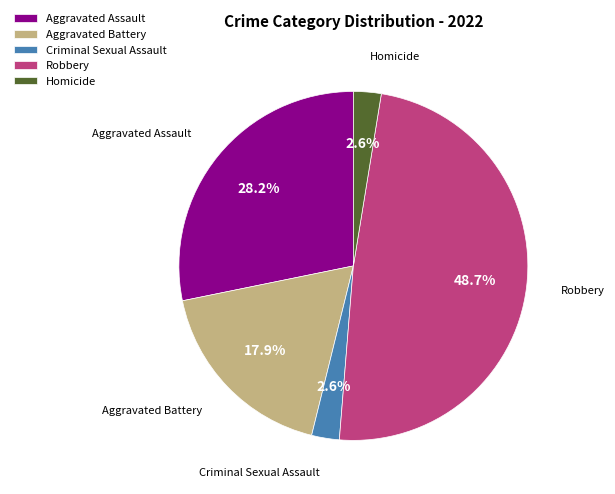

What percentage is the Aggravated Assault slice, to the nearest percent?

28%